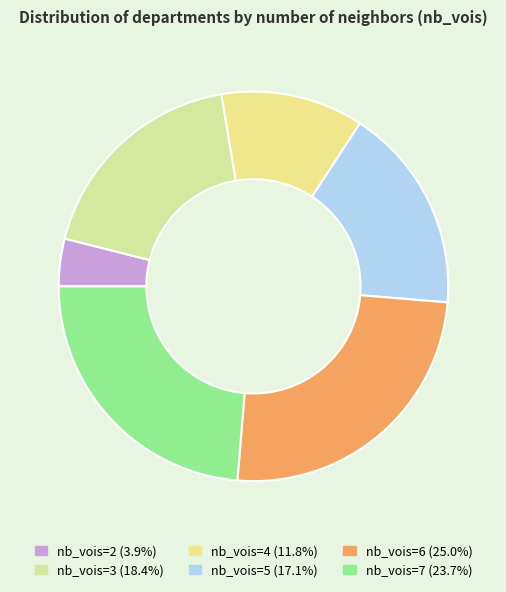

How many slices are in this pie chart?

6